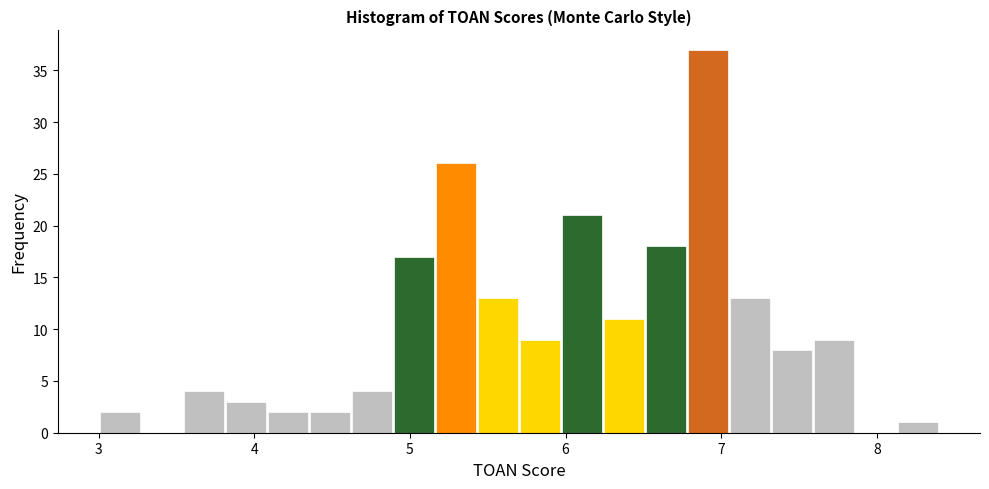

Around what value on the x-axis is the tallest bar? Give the approximate position of its centre, as read against the axis.

6.9